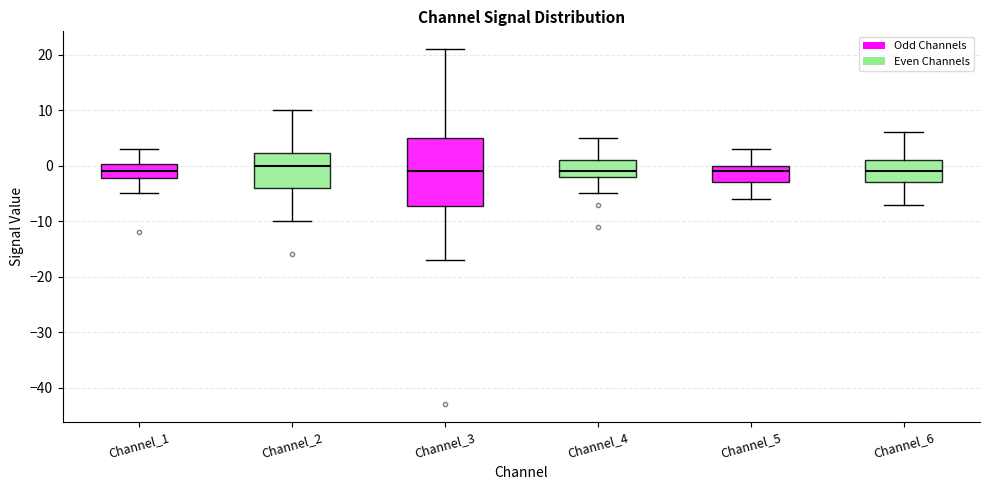

Comparing the boxes themselves (not the whiskers), which one is the tallest?

Channel_3